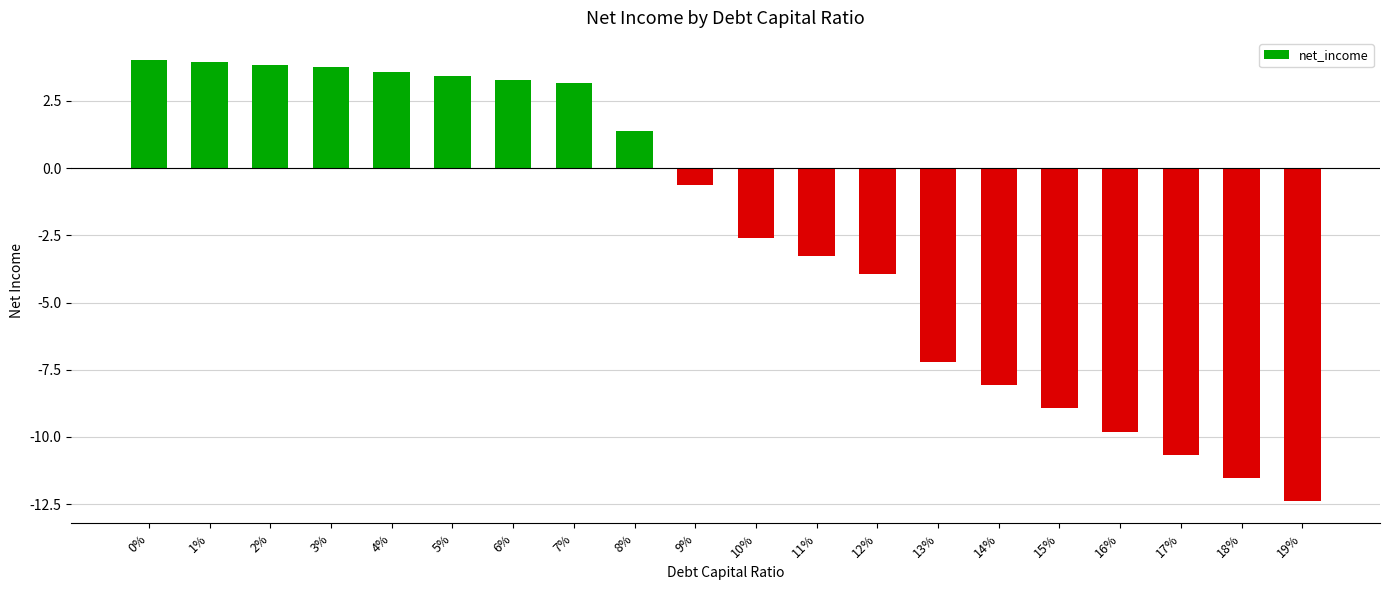

How many values are below 0?

11